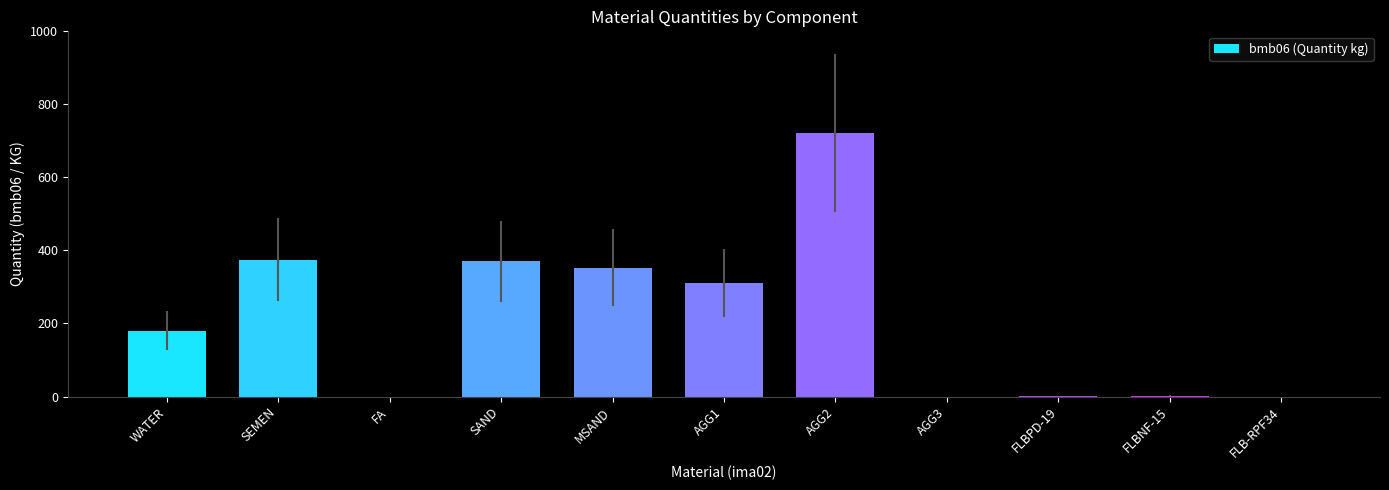

True or false: the data shows 370.0 at SAND.

True